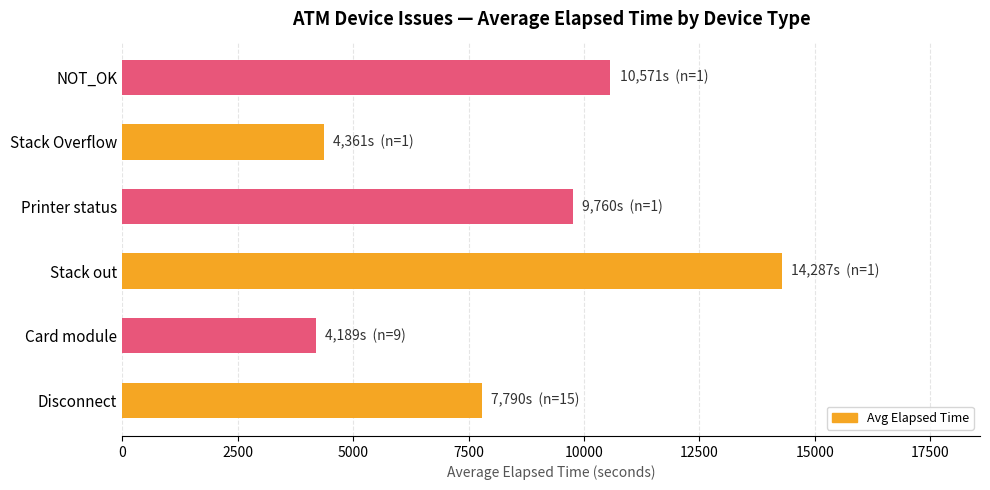

What is the ratio of the value at Stack out to the value at Printer status?

1.5